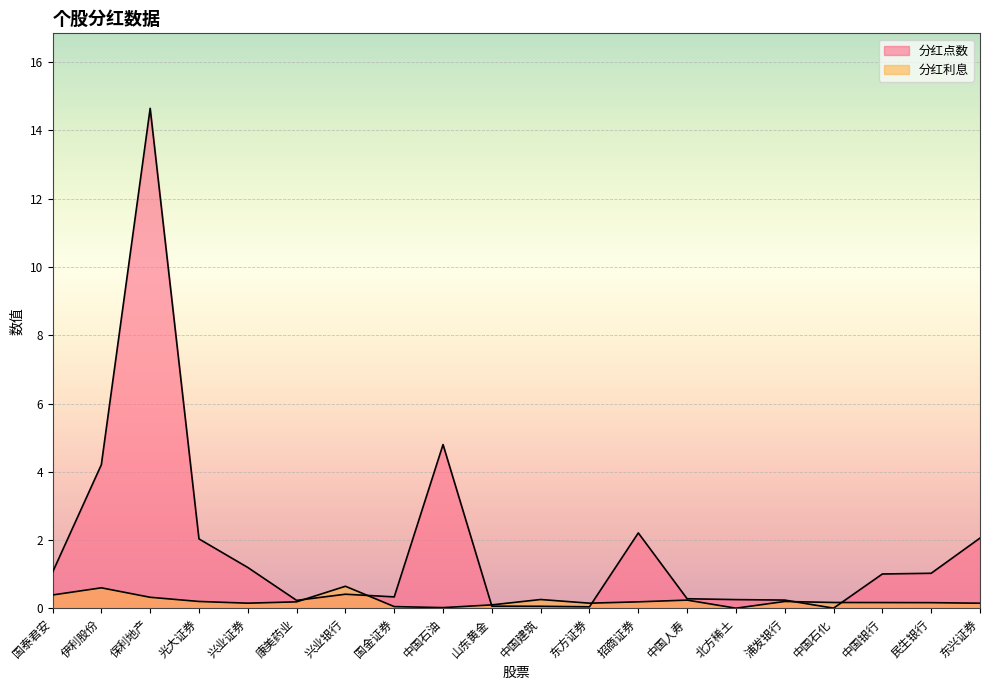

Which series has the largest total across all categories?

分红点数